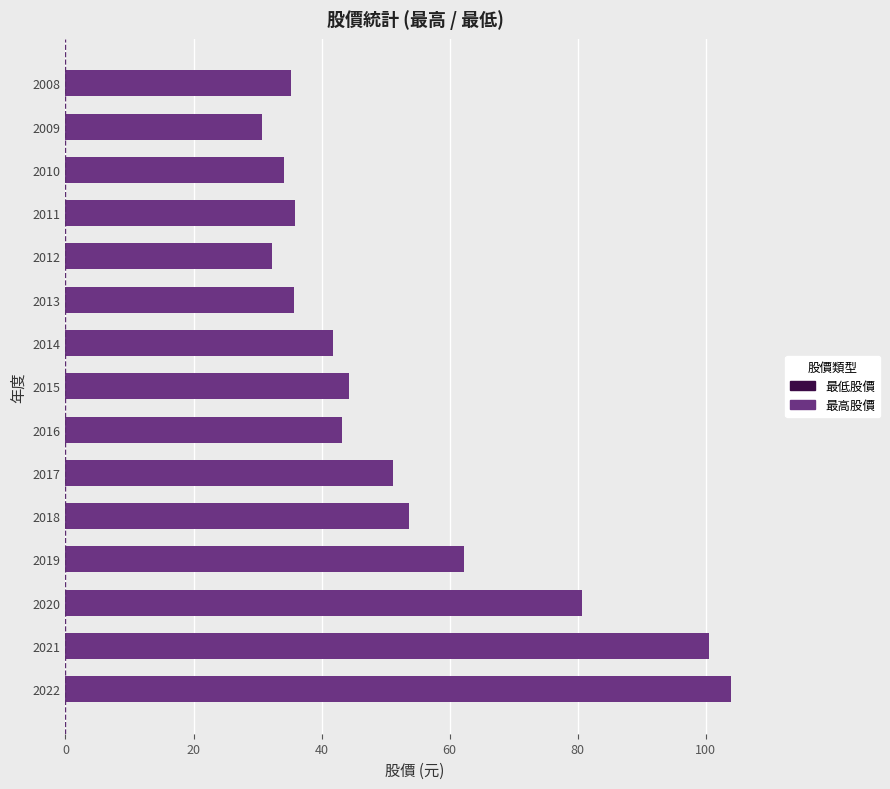

Reading left to right, transcribe all the data shown in this chart.

最低股價: 70.8	81.0	44.0	43.9	44.5	42.0	34.3	33.2	33.7	31.1	27.0	26.3	26.0	15.8	14.7
最高股價: 104.0	100.5	80.6	62.2	53.6	51.2	43.3	44.3	41.8	35.7	32.2	35.8	34.1	30.7	35.3